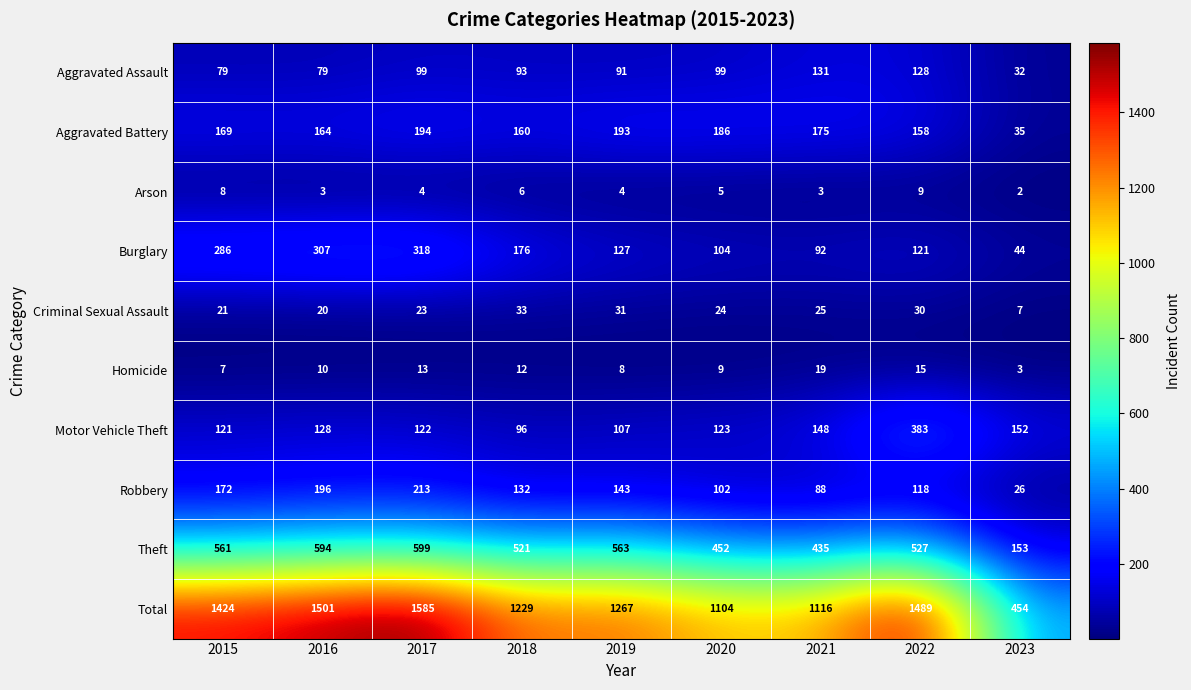

Is it true that Homicide equals 19 at 2018?

False